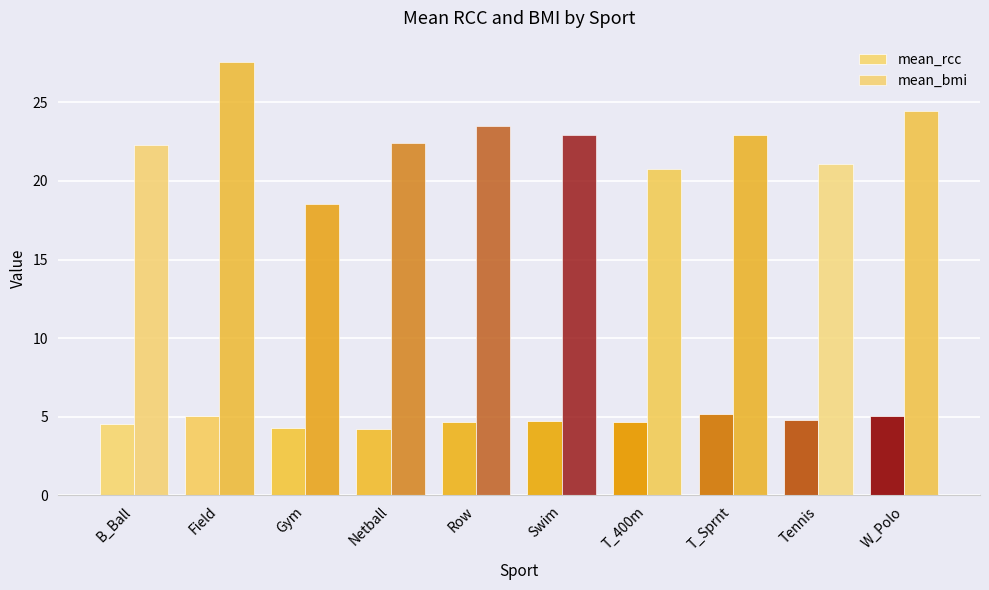

Which series has the largest range (max minus min)?

mean_bmi